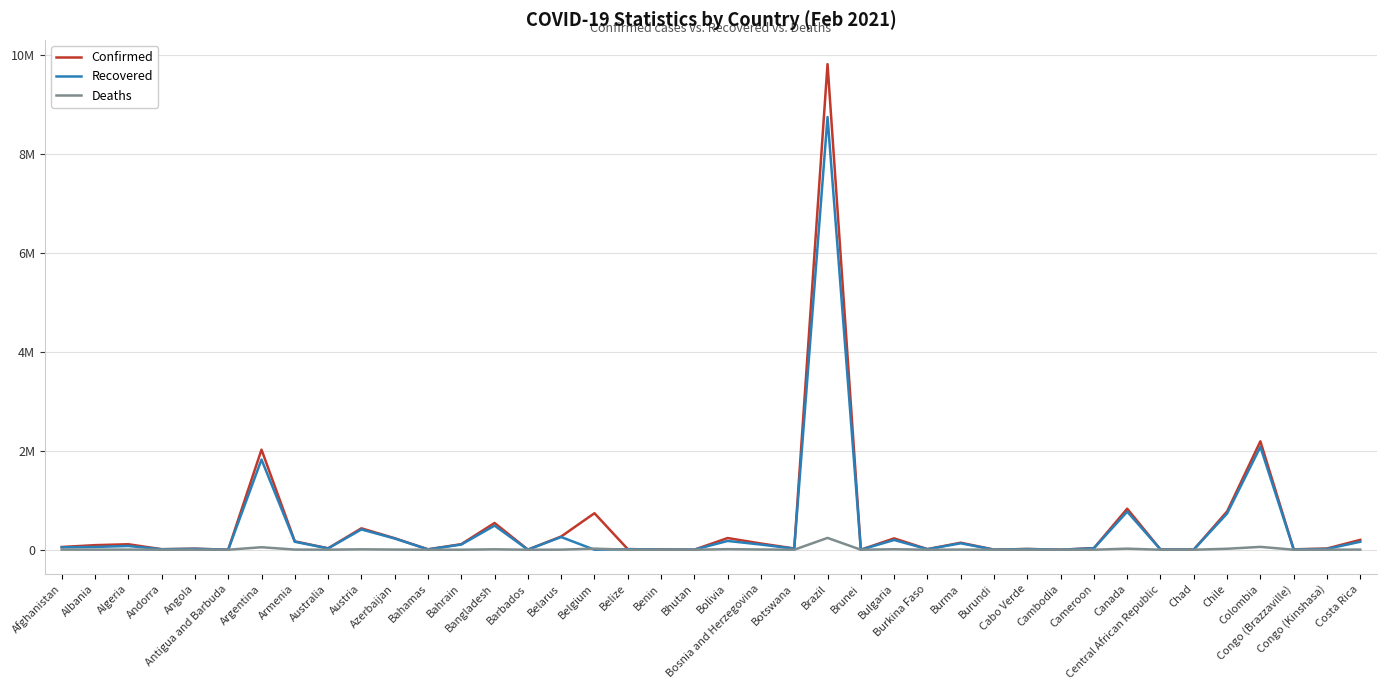

Between Chad and Chile, which is larger?

Chile